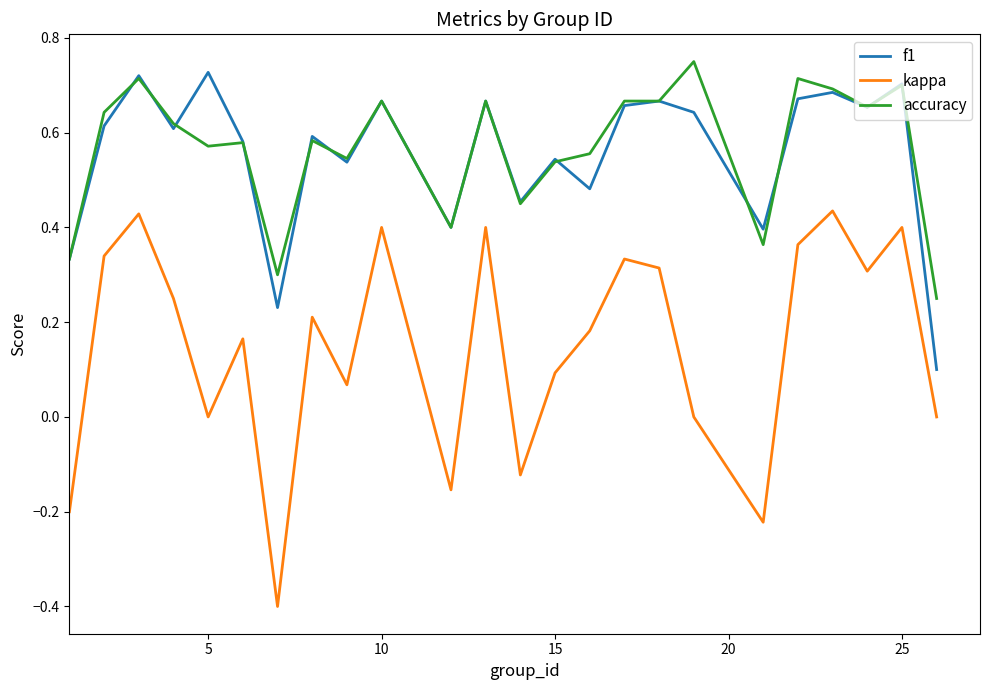

True or false: f1 and kappa intersect in this chart.

False